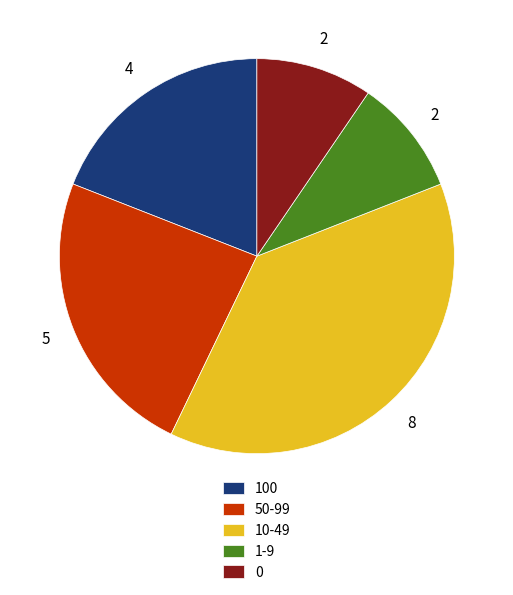

Does any single category account for the majority?

No